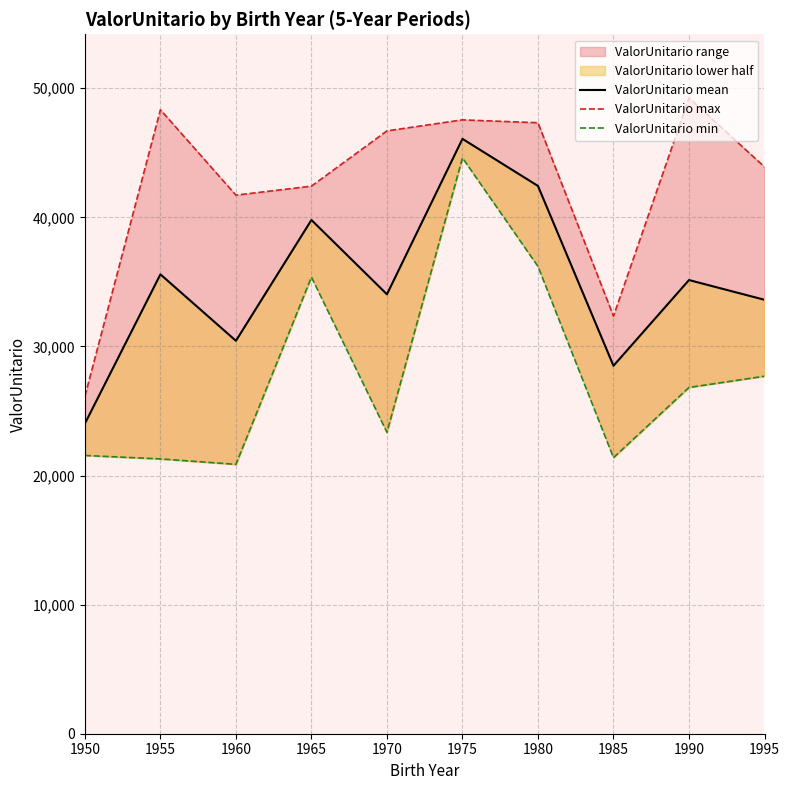

What is the total value across all series at 1975?

138244.9